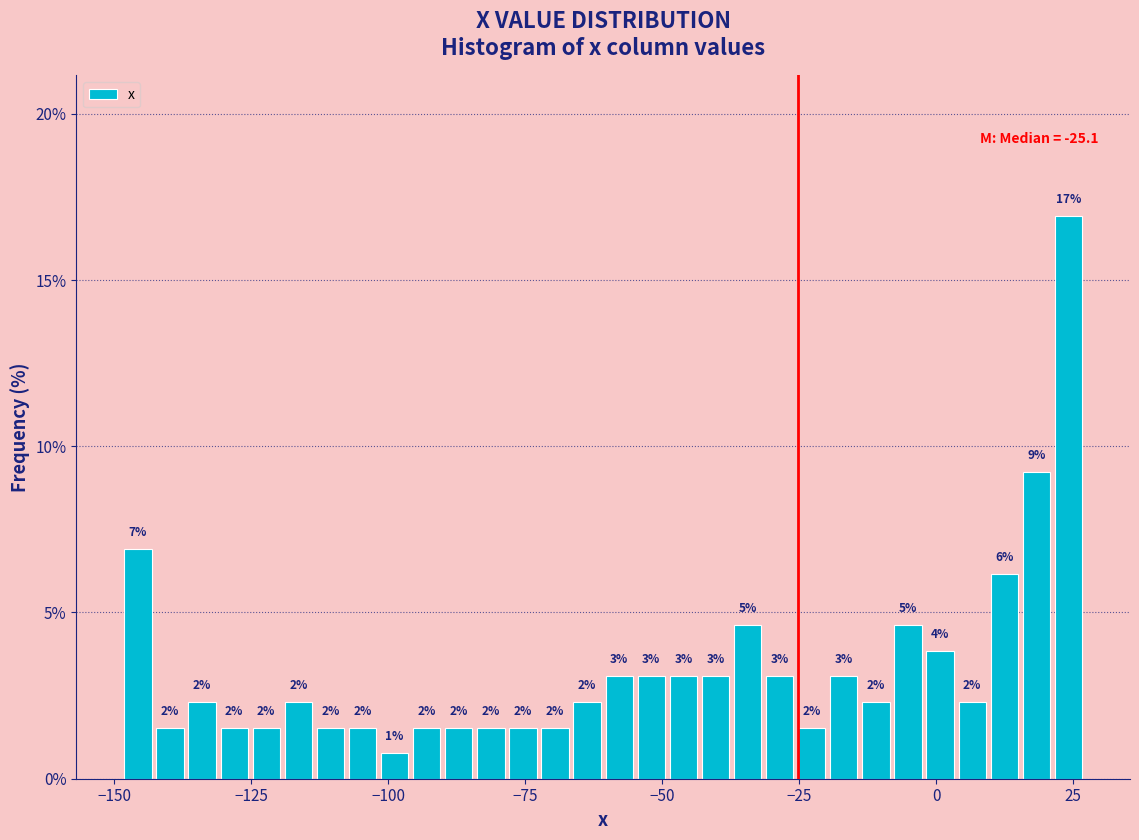

Around what value on the x-axis is the tallest bar? Give the approximate position of its centre, as read against the axis.

25